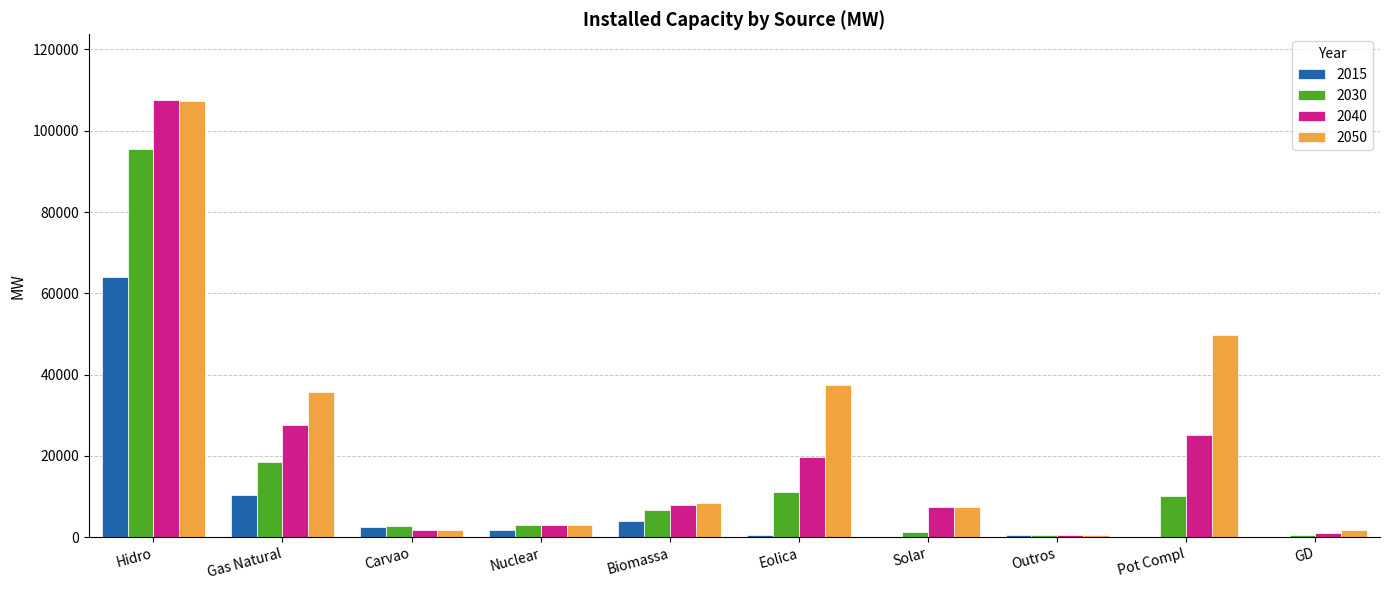

At which category is the sum across all series the highest?

Hidro